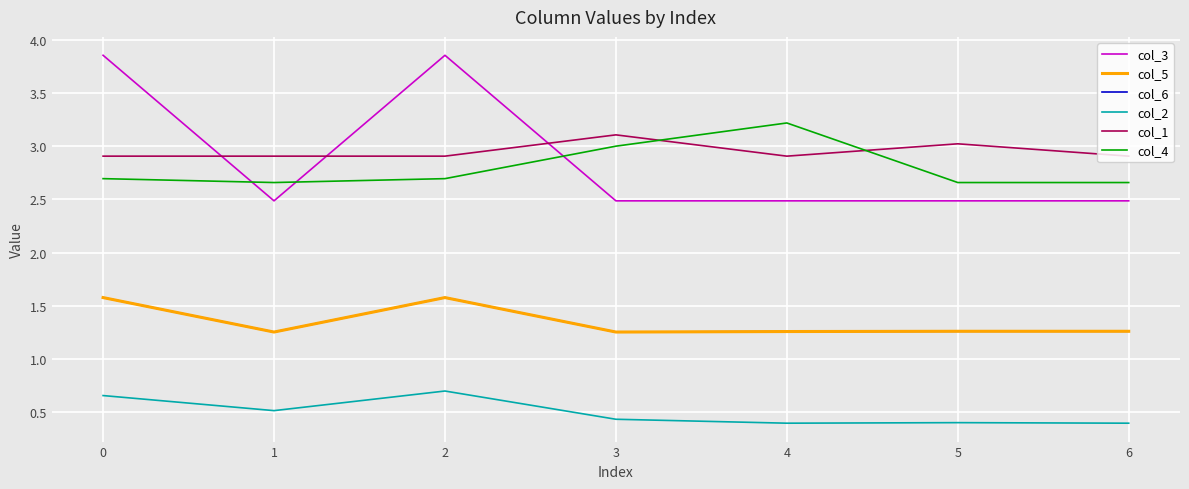

Read the col_2 value at 5.

0.4